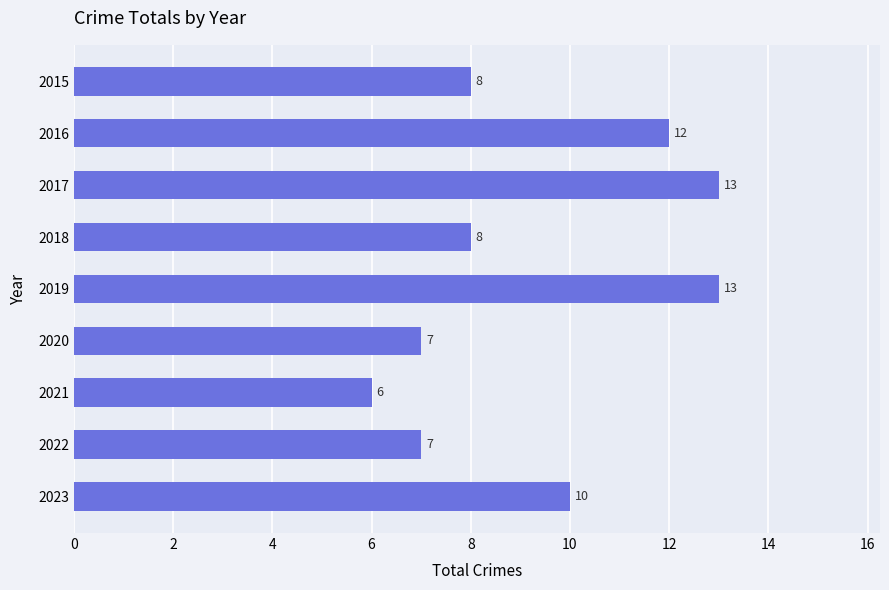

Are the bars grouped side by side (vs. stacked)?

No